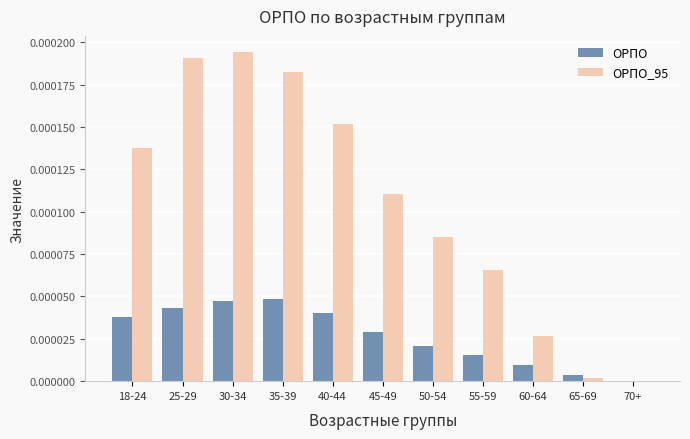

How many values in the ОРПО series exceed 0?

10